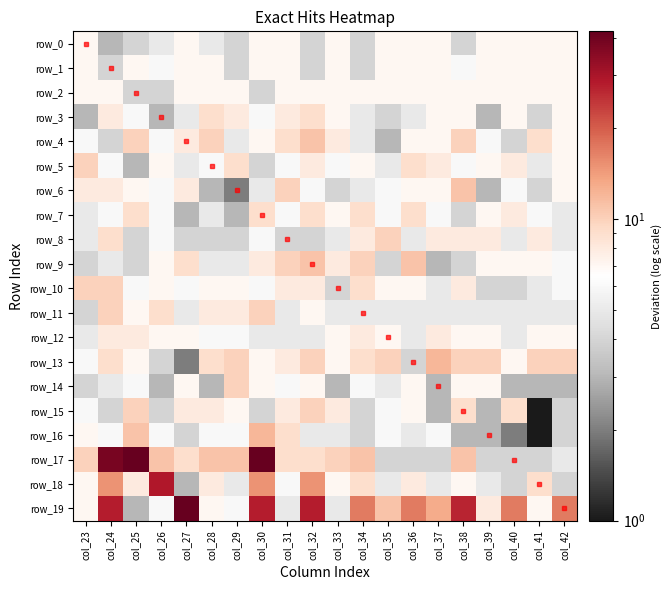

What is the spread (max minus min) of values at col_35?

8